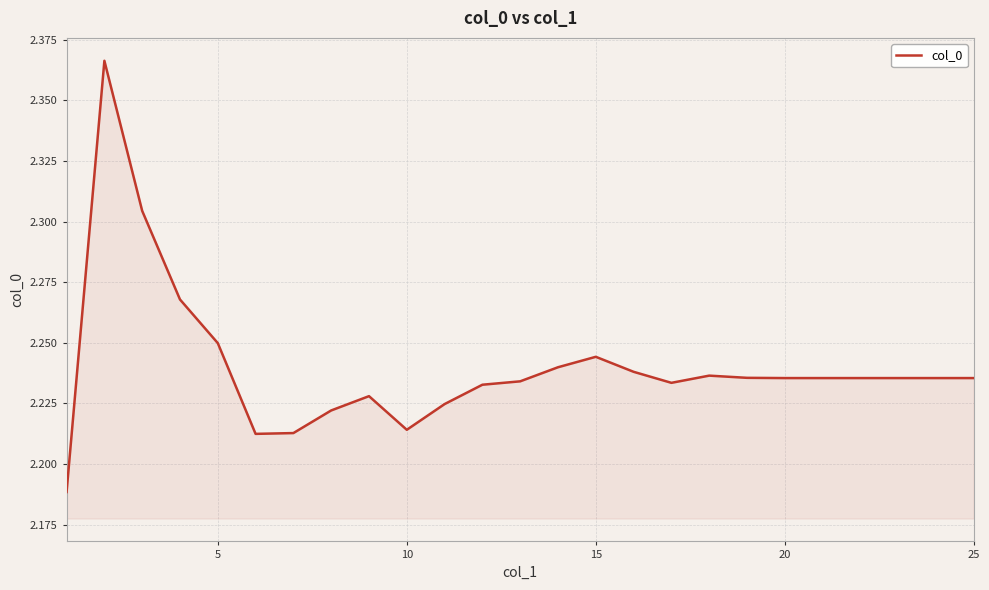

Does the chart display data point markers on the line(s)?

No